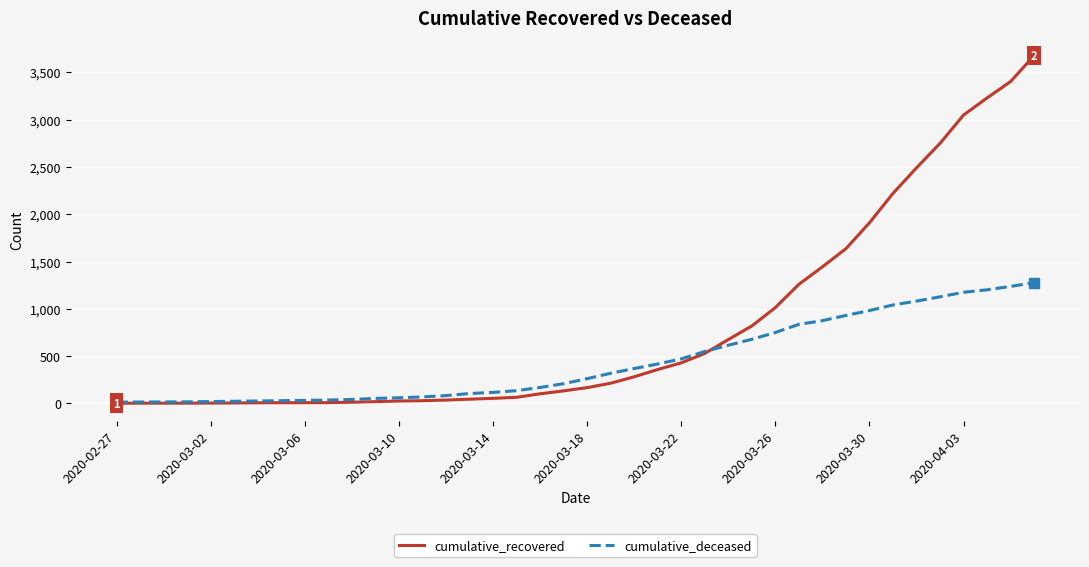

How many distinct data groups are displayed?

2